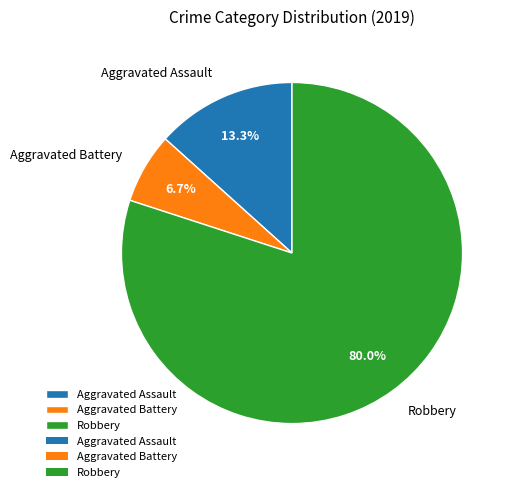

Is there a majority slice in this chart?

Yes